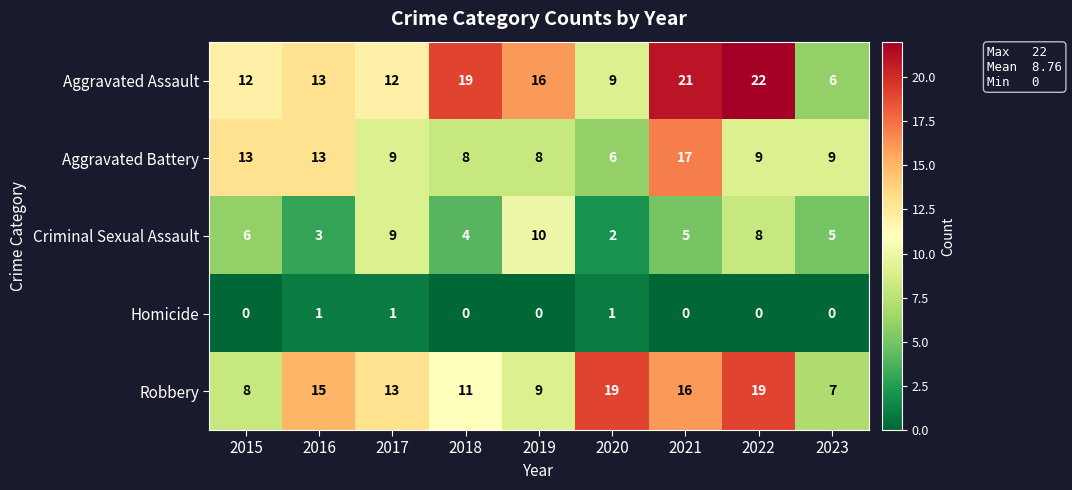

Which series changed the most between 2015 and 2022?

Robbery